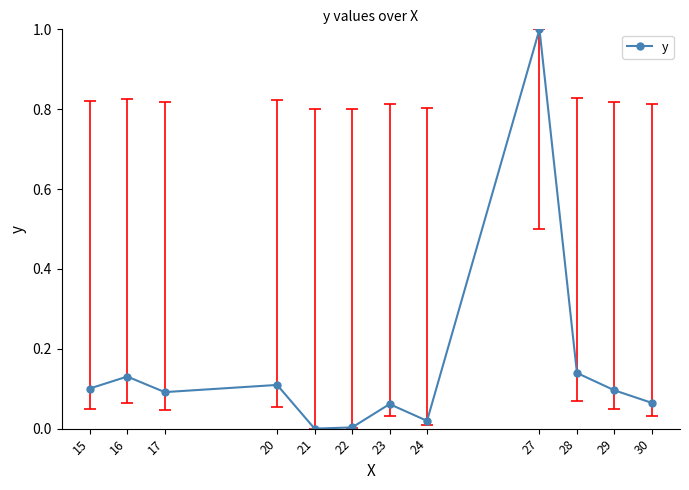

What is the sum of all values?

1.8